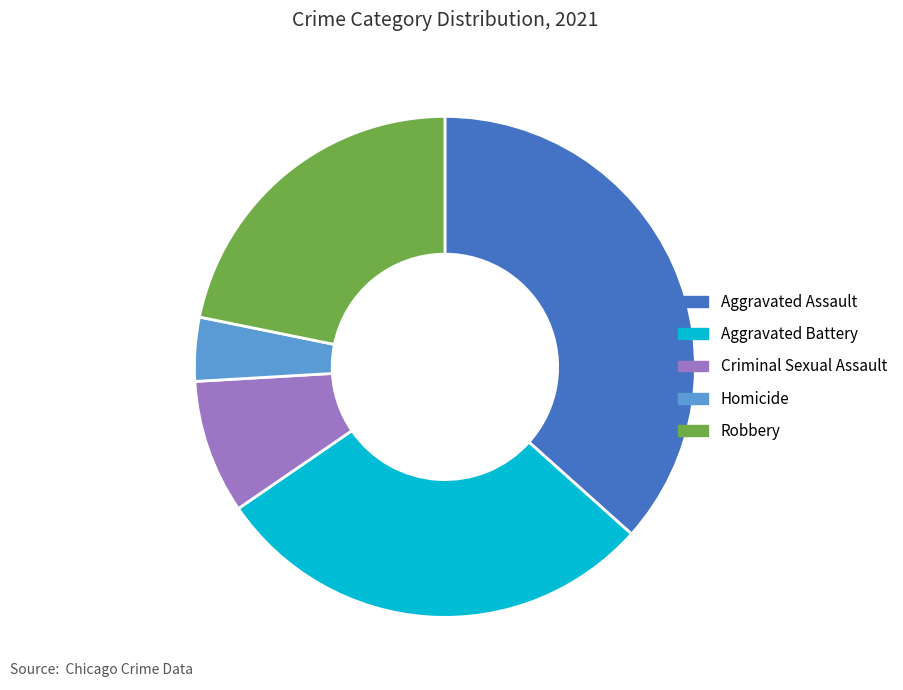

Which has a higher value, Criminal Sexual Assault or Aggravated Assault?

Aggravated Assault